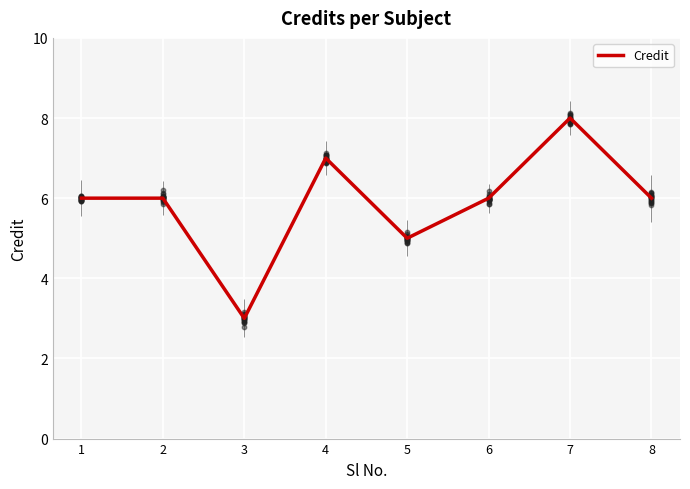

Between 8 and 5, which is larger?

8